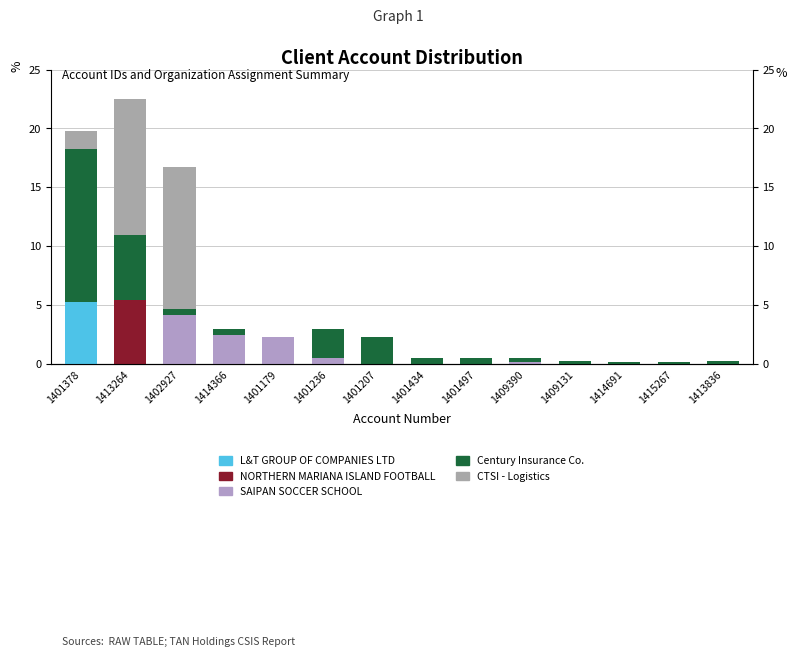

Is the value of CTSI - Logistics at 1409131 greater than the value of Century Insurance Co. at 1414366?

No